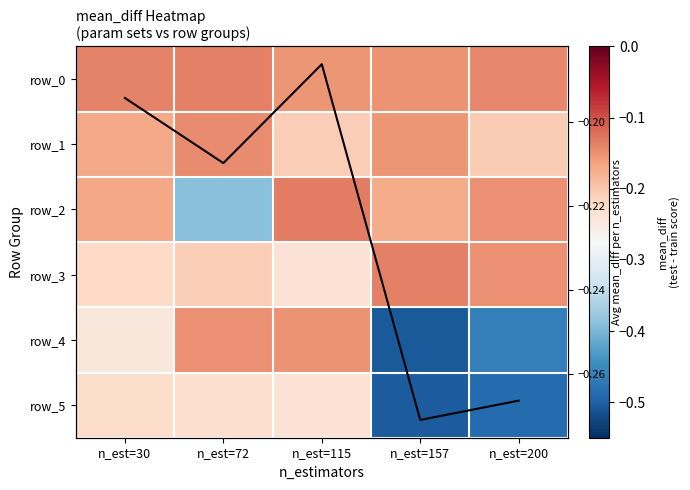

True or false: row_5 has a value of -0.5 at n_est=200.

True